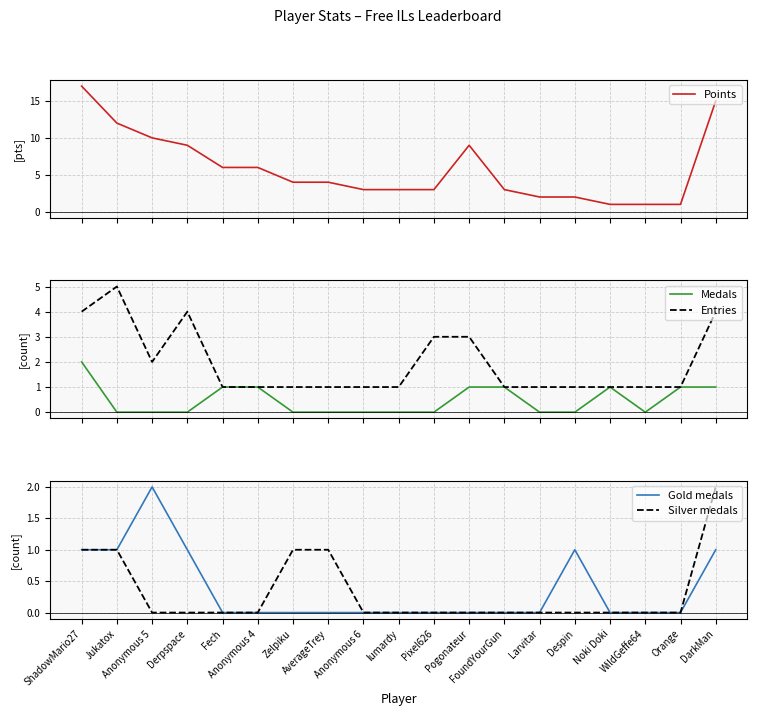

What is the greatest value displayed?

17